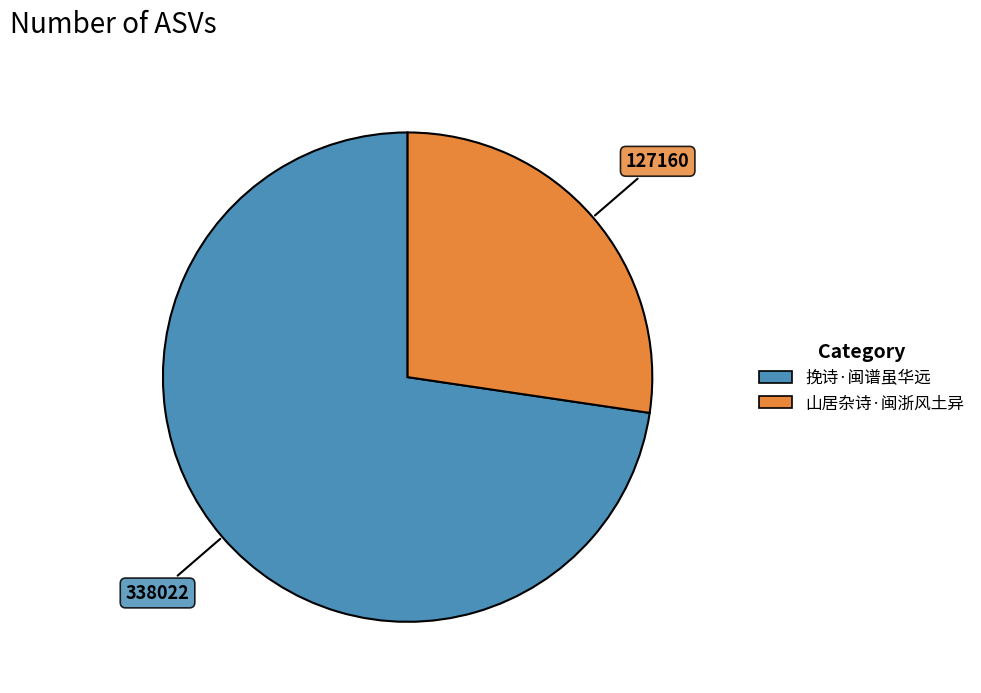

Which slice represents more than half of the pie?

挽诗·闽谱虽华远